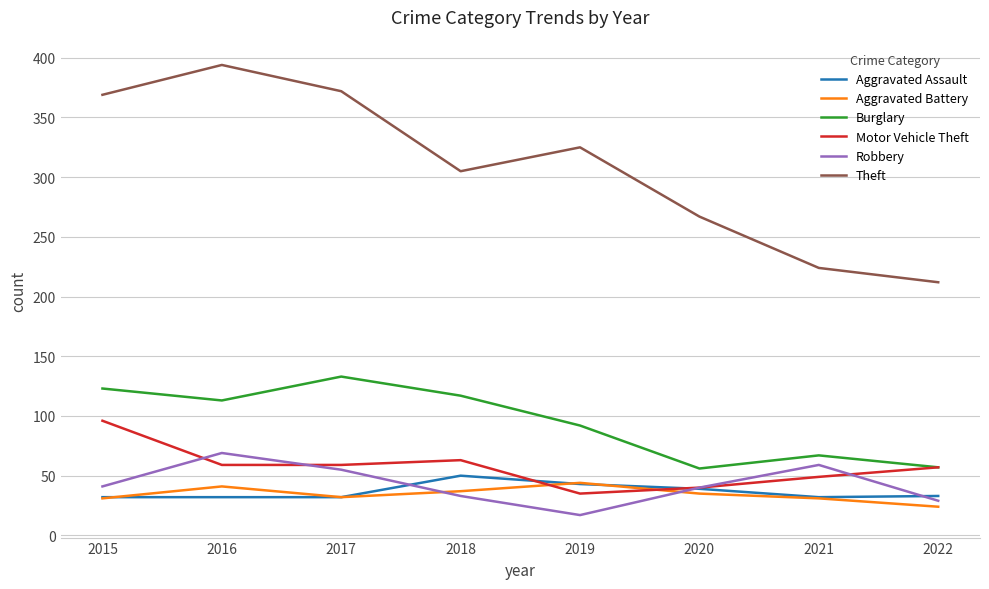

Is it true that Aggravated Battery equals 41 at 2016?

True